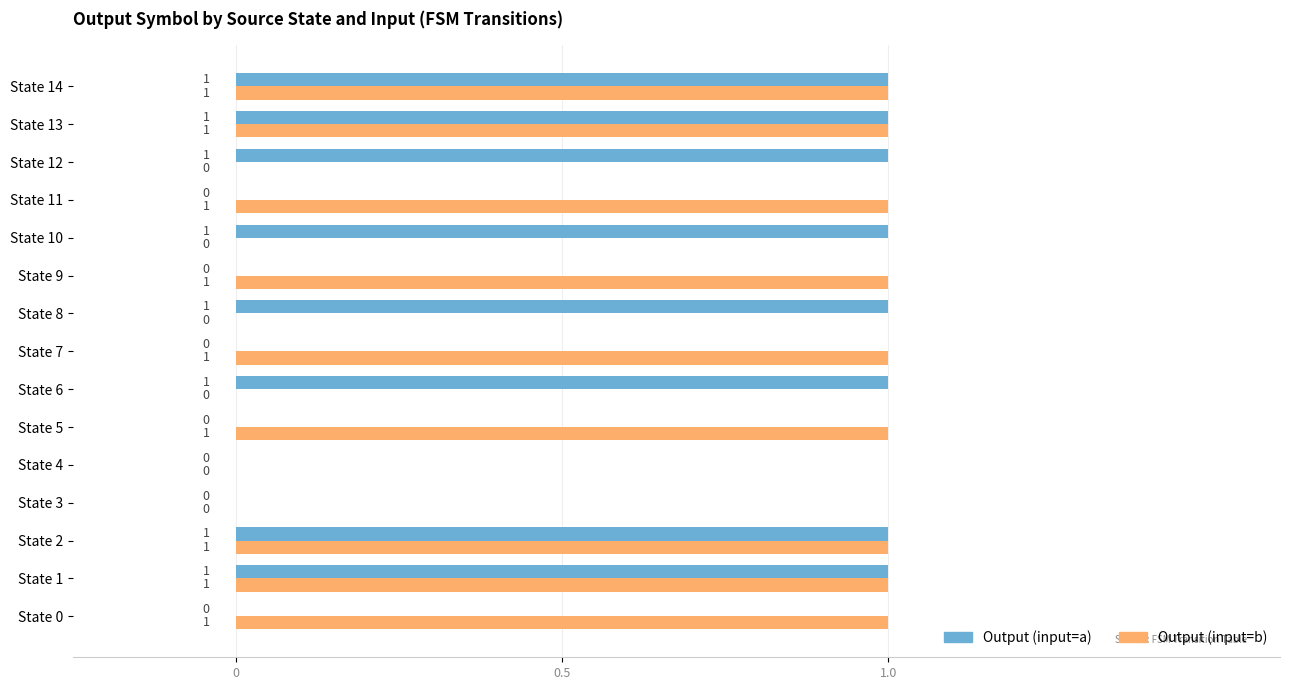

Between State 2 and State 5, which series saw the biggest shift?

Output (input=a)